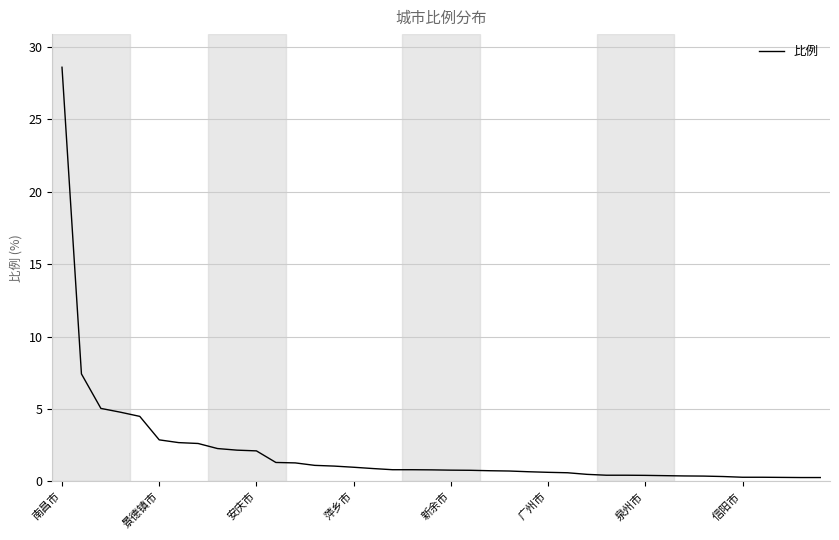

What is the difference between the maximum and minimum values?

28.3